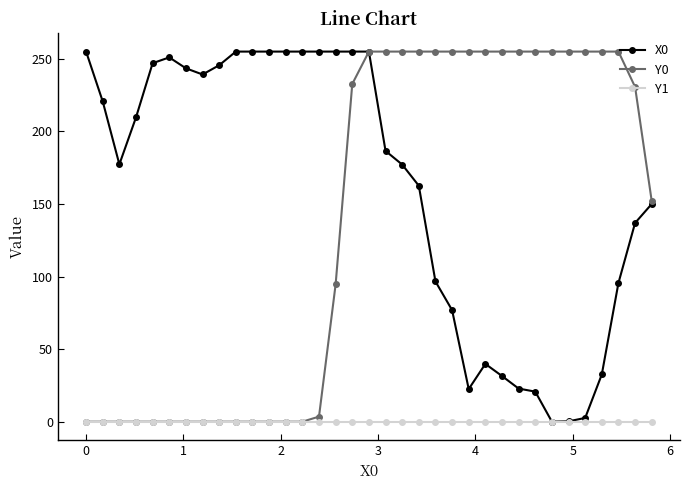

What is the greatest value displayed?

255.0